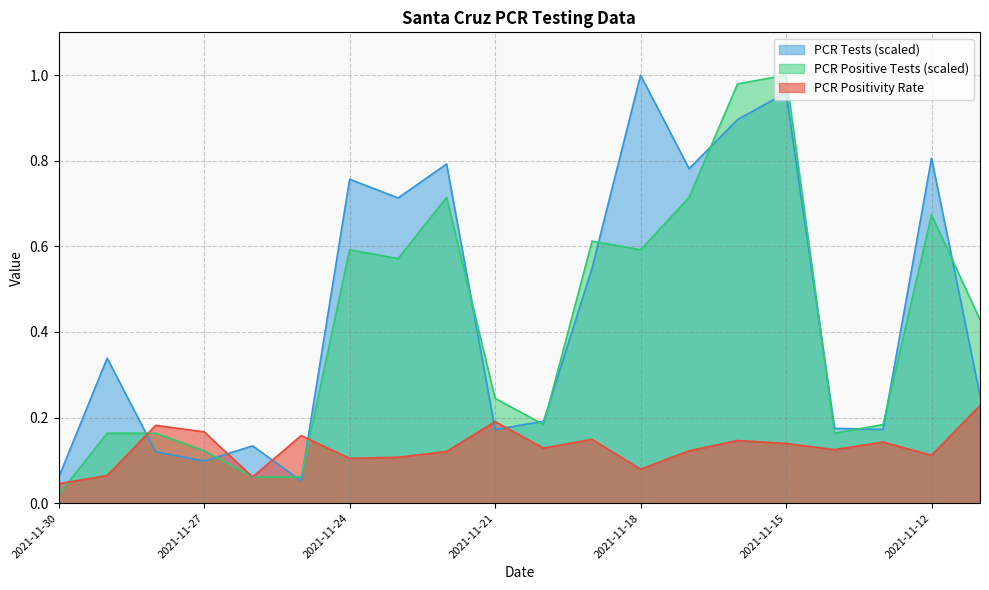

Read the PCR Tests (scaled) value at 2021-11-16.

0.9